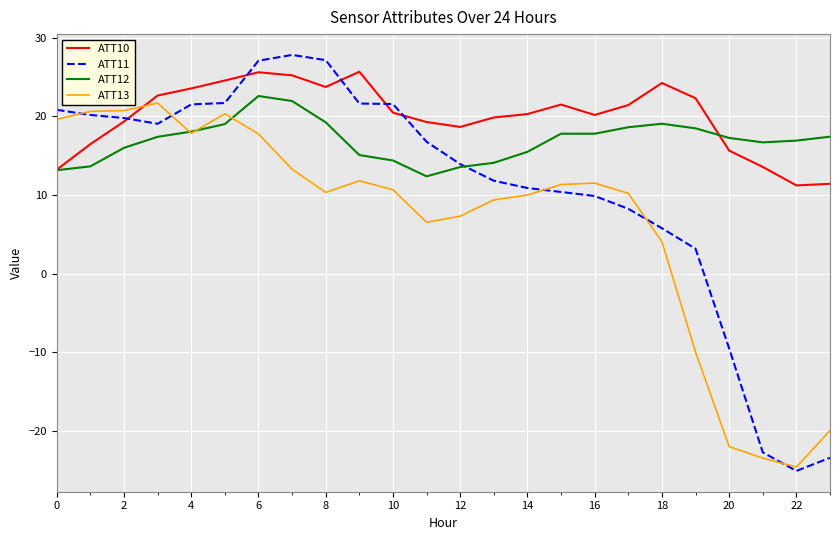

True or false: ATT10 and ATT13 intersect in this chart.

True